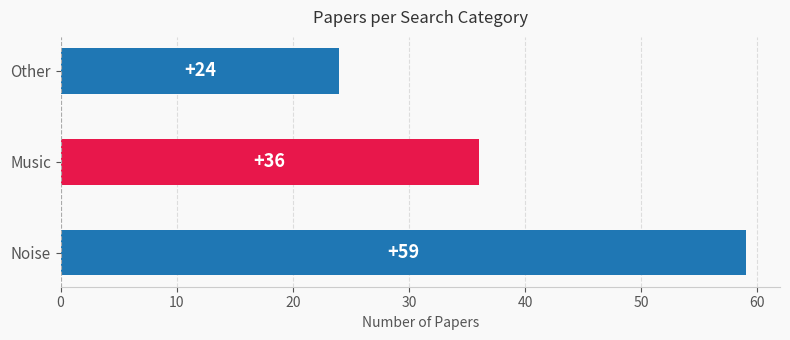

What is the difference between the values at Other and Noise?

35